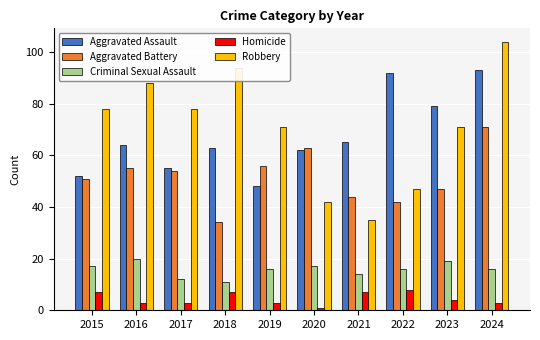

What is the greatest value displayed?

104